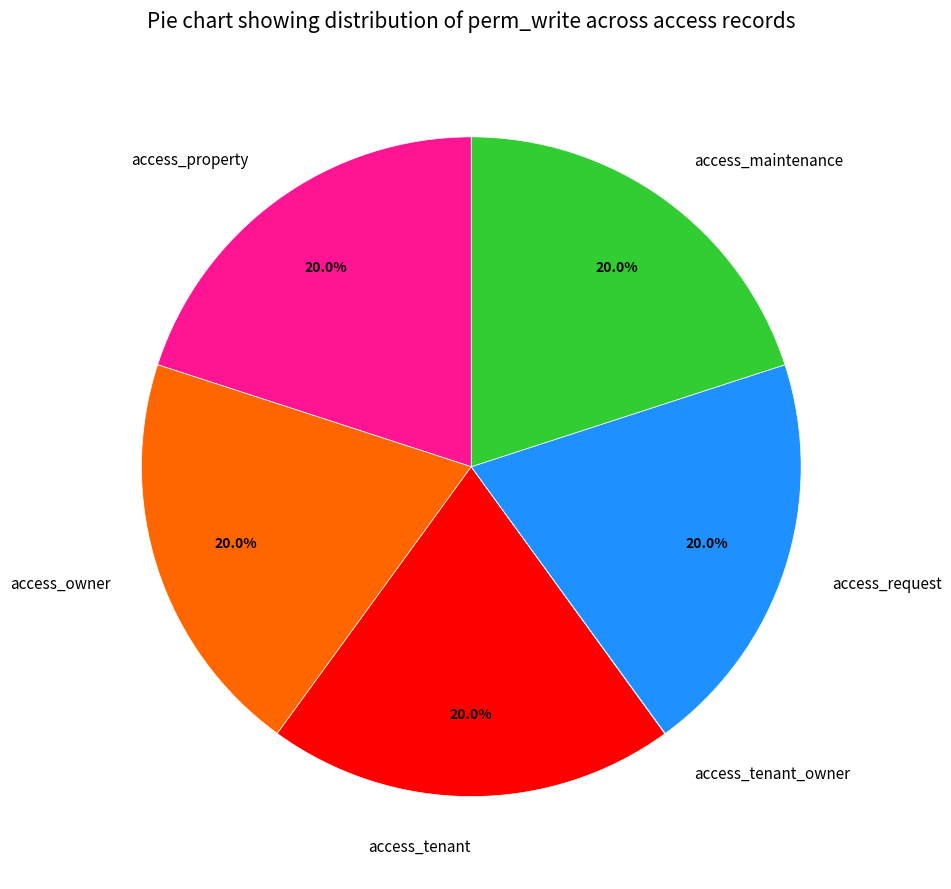

Is there any slice that represents more than half of the pie?

No